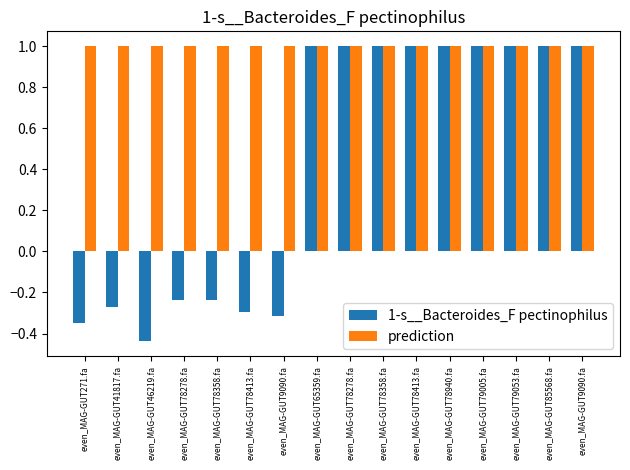

How many values in 1-s__Bacteroides_F pectinophilus are above zero?

9